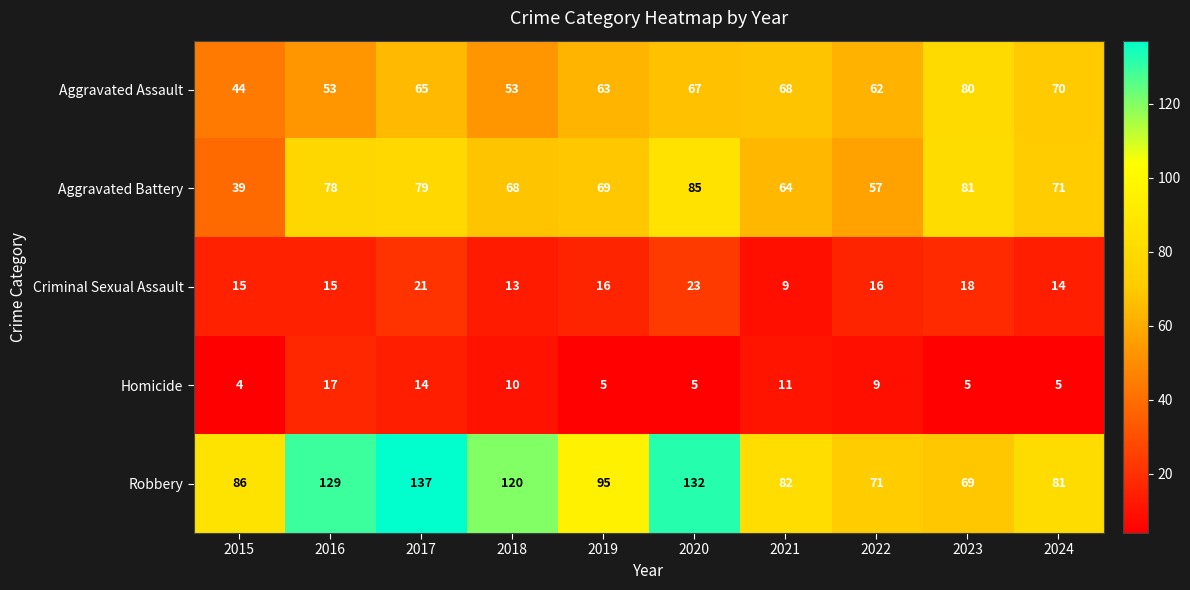

At which label does Robbery reach its peak?

2017